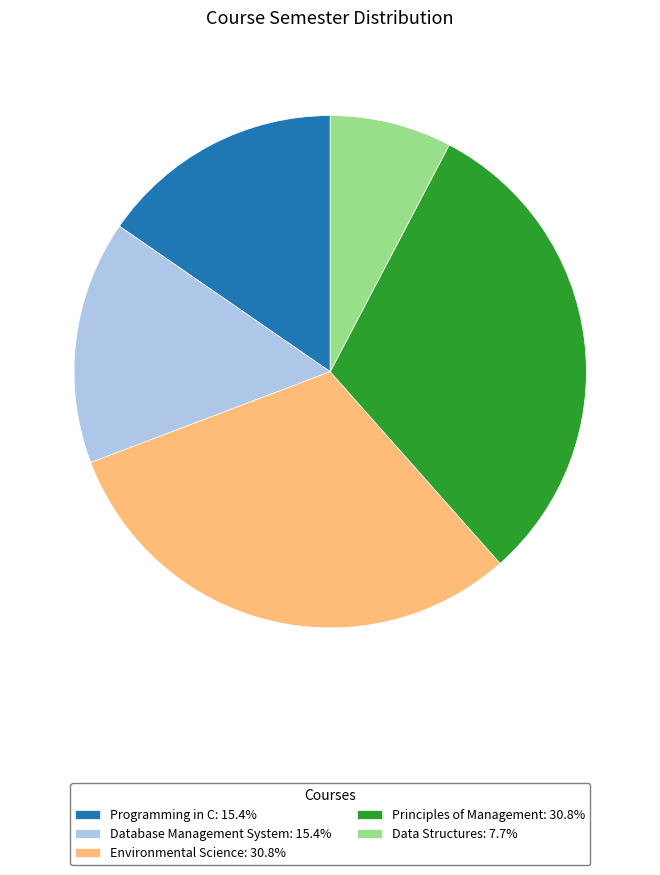

Do Data Structures: 7.7% and Programming in C: 15.4% together represent more than half of the pie?

No